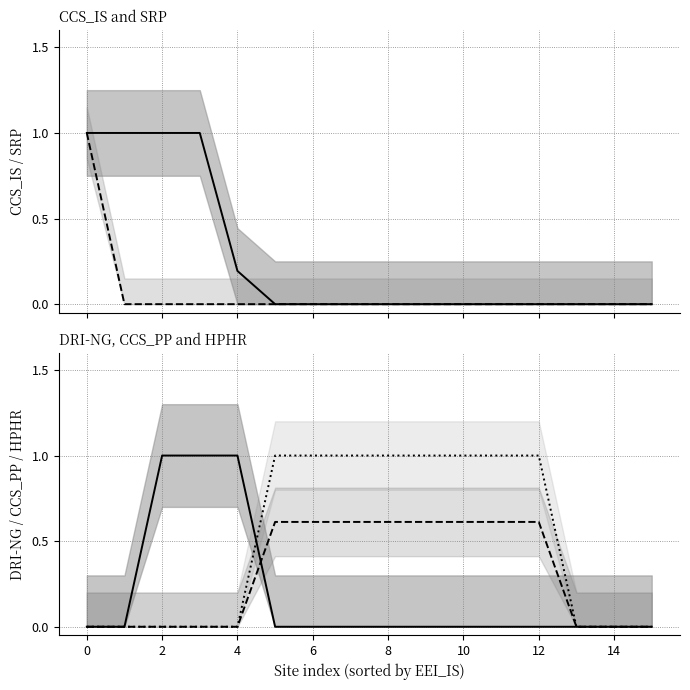

Does the chart display data point markers on the line(s)?

No